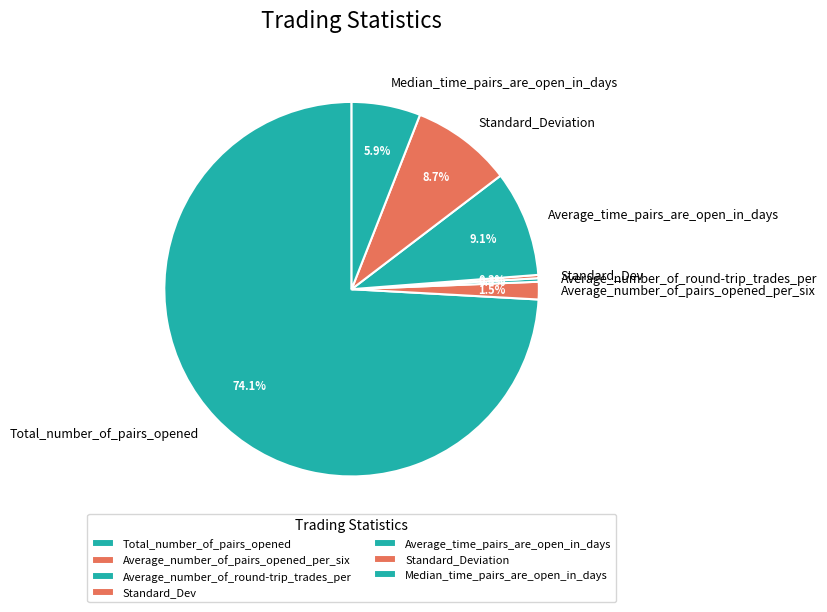

To the nearest percent, what is the average slice percentage?

14%